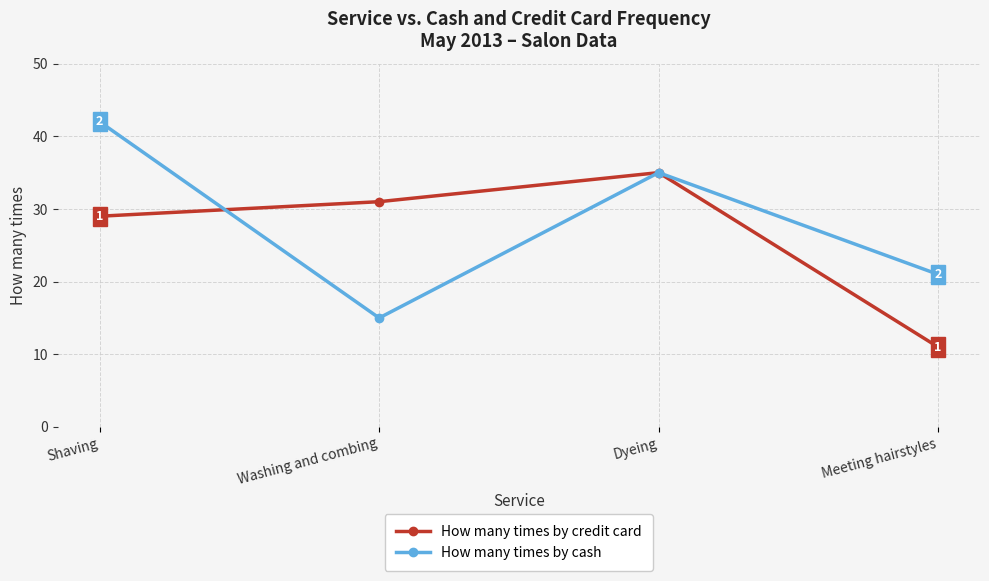

At which label does How many times by cash first exceed 35?

Shaving